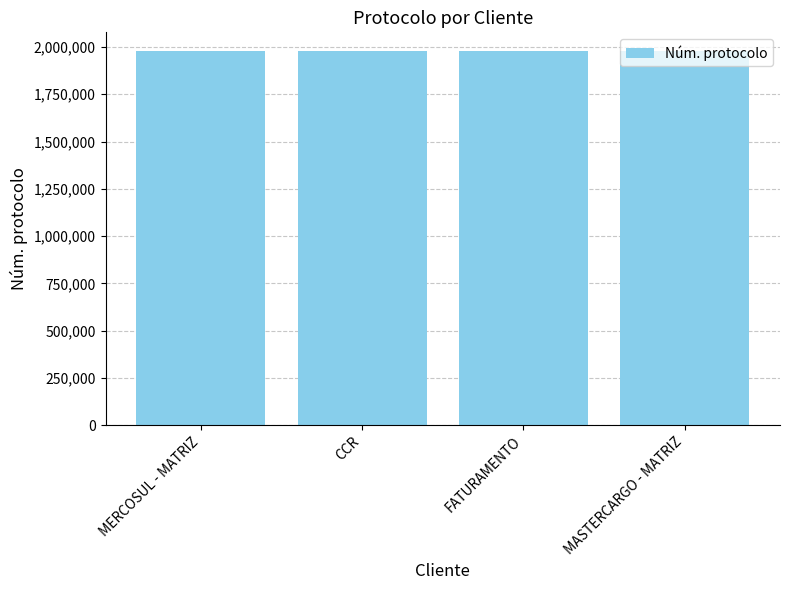

What is the ratio of the value at MERCOSUL - MATRIZ to the value at MASTERCARGO - MATRIZ?

1.0